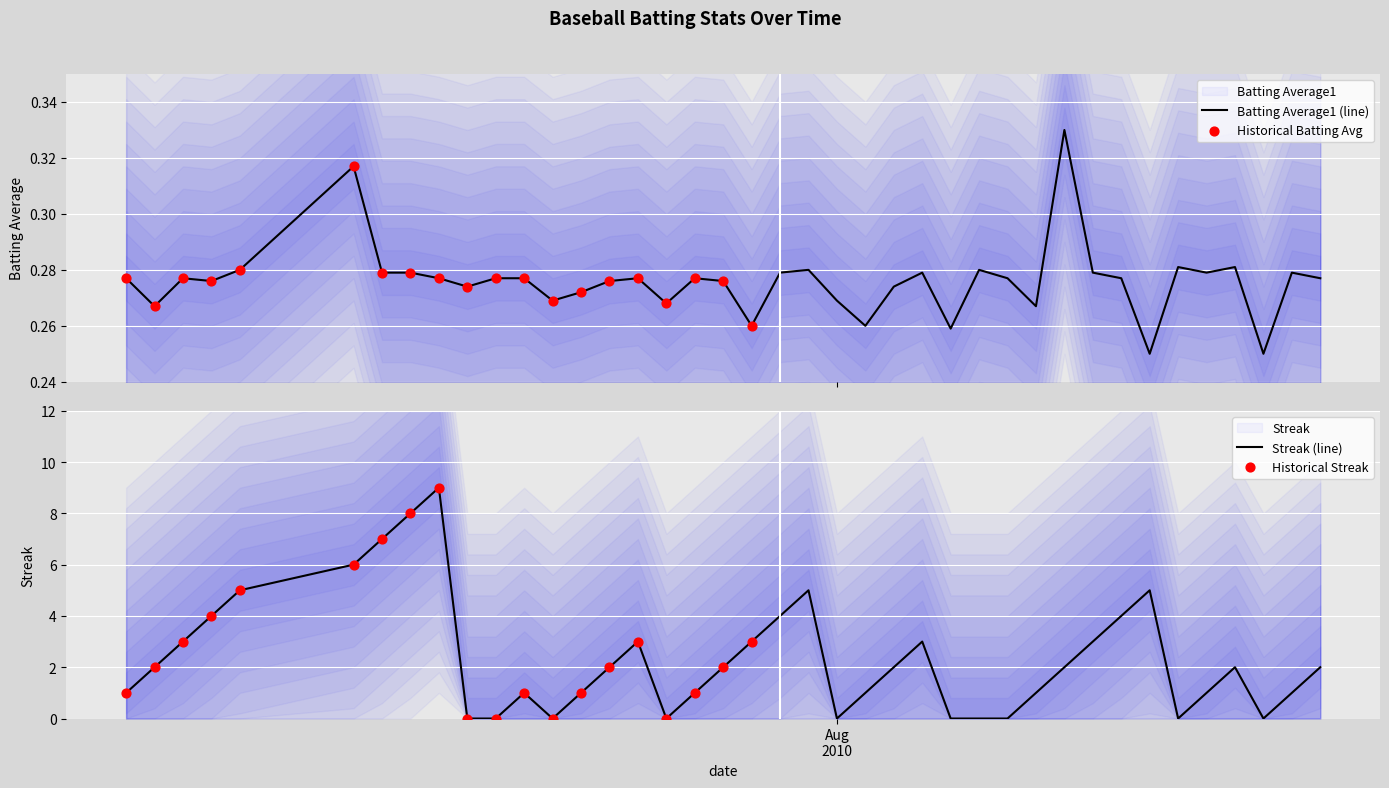

Which series contains the highest Y value?

Streak